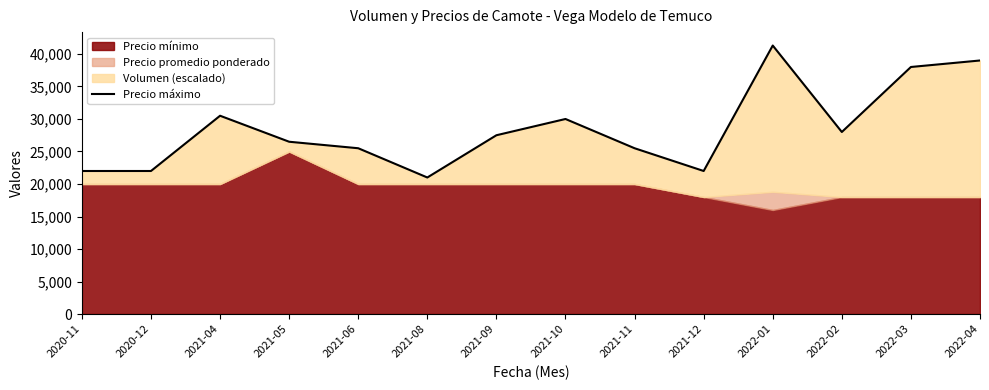

List the labels in order of value, smallest first.

2021-08, 2020-11, 2020-12, 2021-12, 2021-06, 2021-11, 2021-05, 2021-09, 2022-02, 2021-10, 2021-04, 2022-03, 2022-04, 2022-01